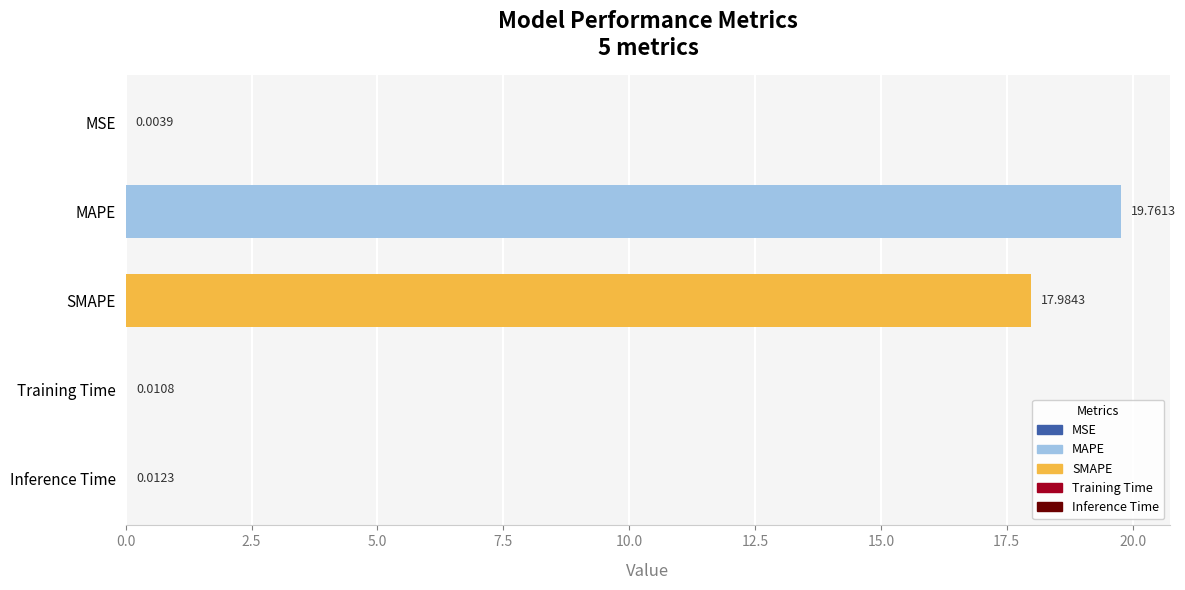

What is the sum of all values?

37.8